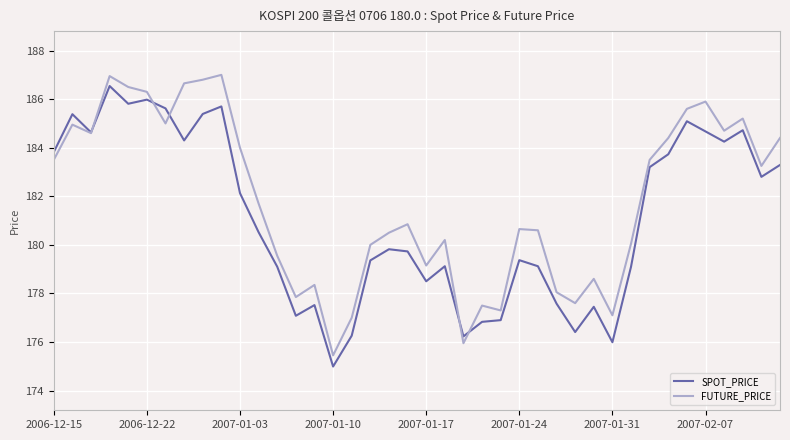

What is the smallest value displayed?

175.0